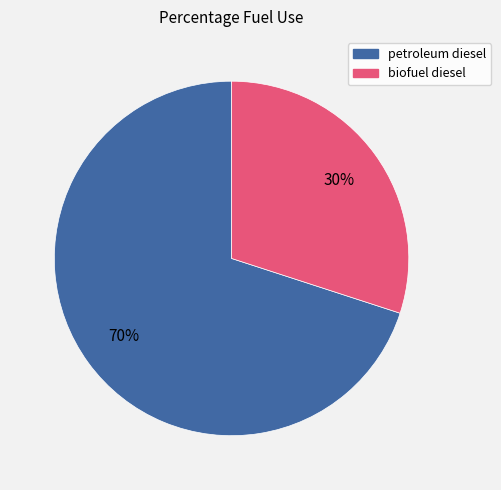

Which has a higher value, biofuel diesel or petroleum diesel?

petroleum diesel